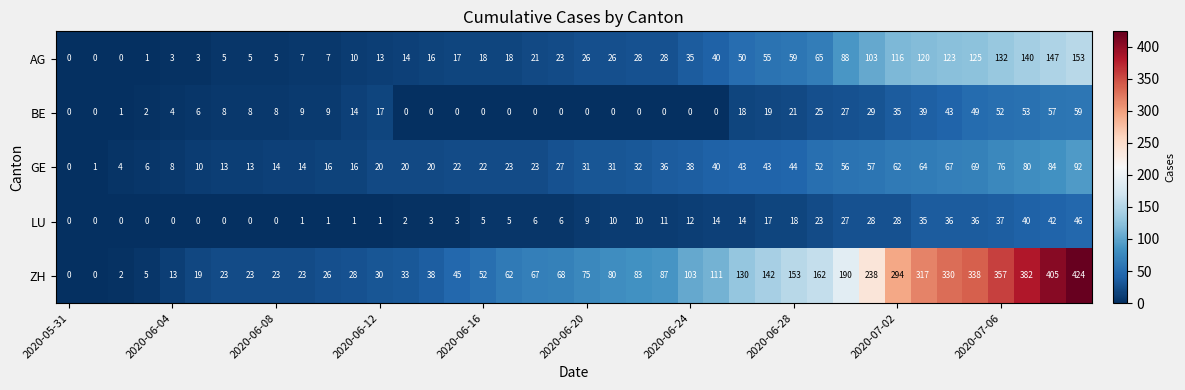

What is the difference between the second highest and second lowest values in the LU series?

42